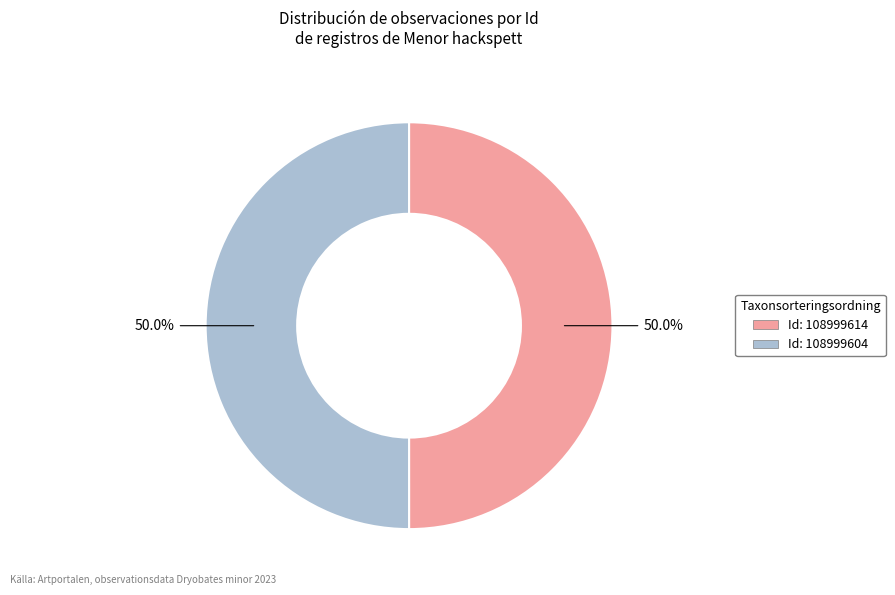

Rank the categories by value from lowest to highest.

108999614, 108999604